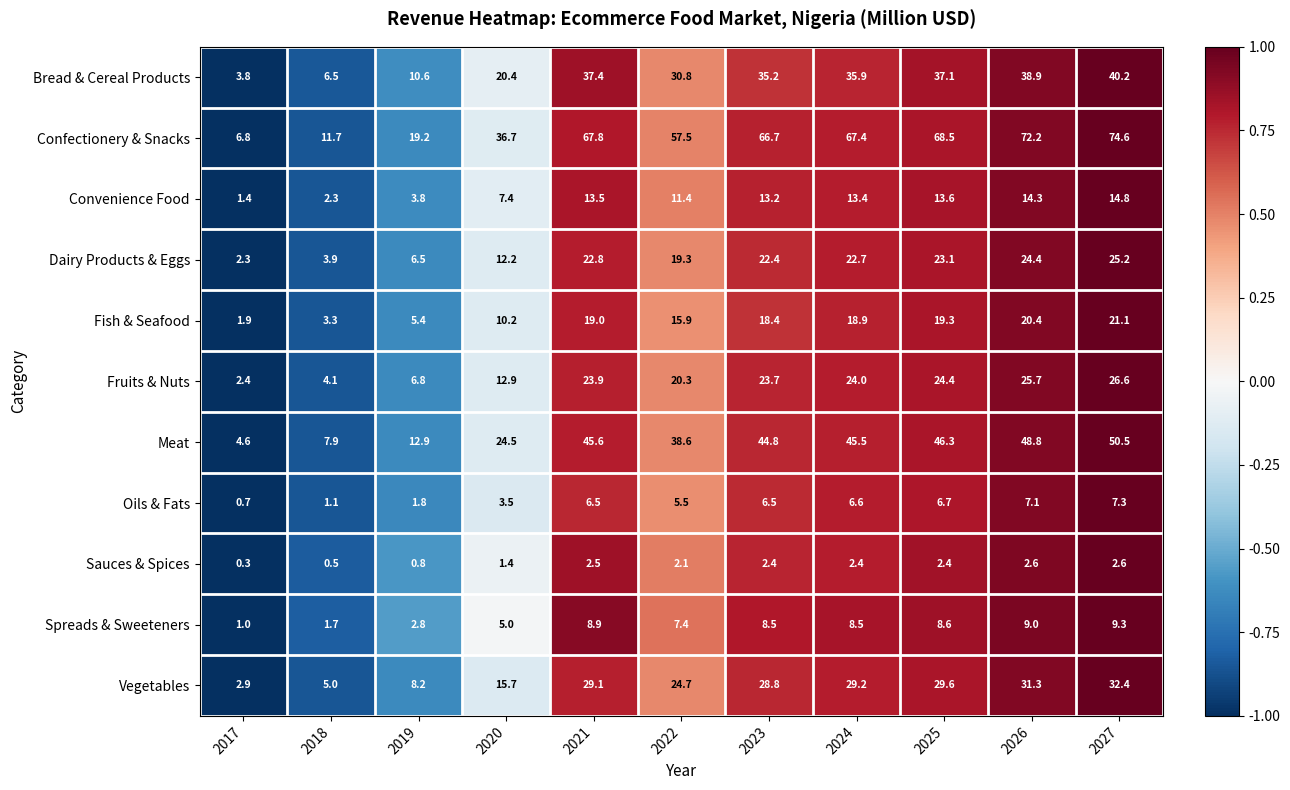

The Vegetables series shows 1.6 at 2017. True or false?

False